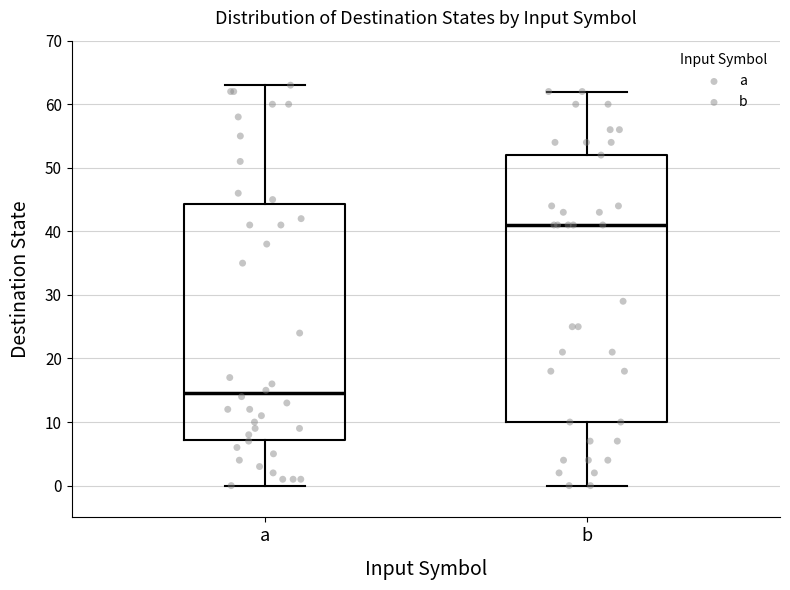

Comparing the boxes themselves (not the whiskers), which one is the tallest?

b